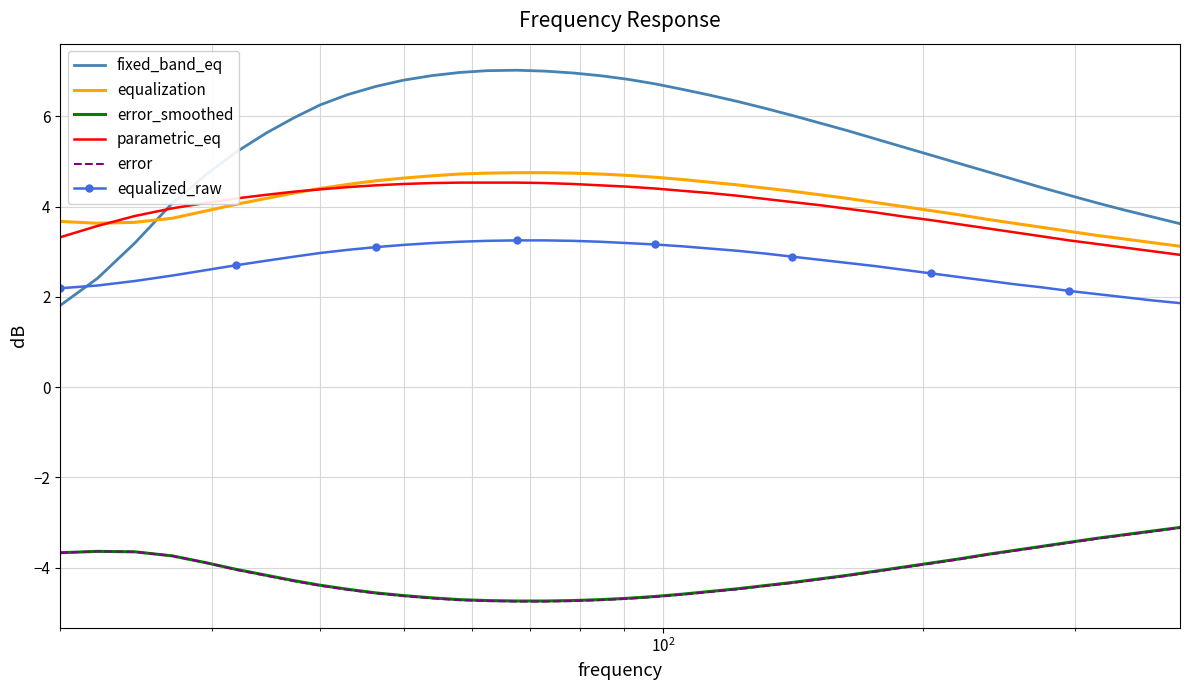

Which series has the largest total across all categories?

fixed_band_eq